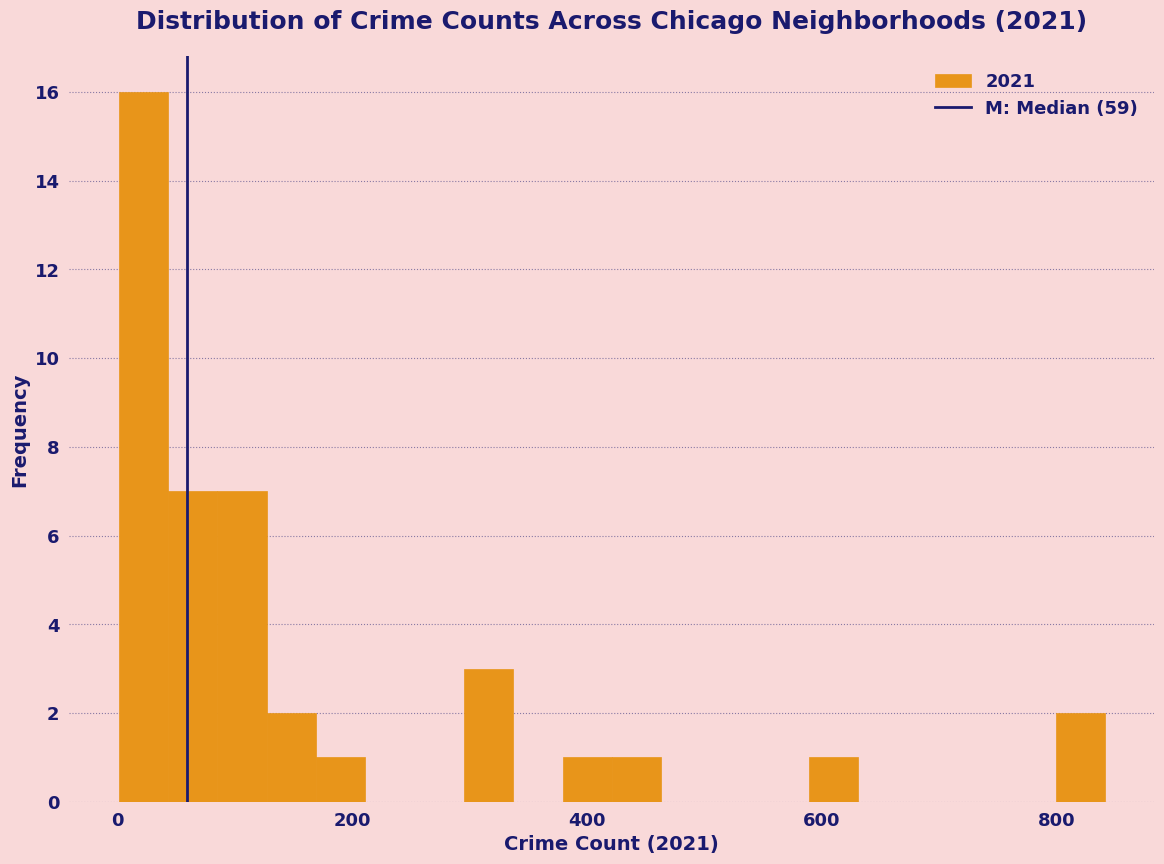

Read against the x-axis, roughly where is the centre of the tallest bar?

20